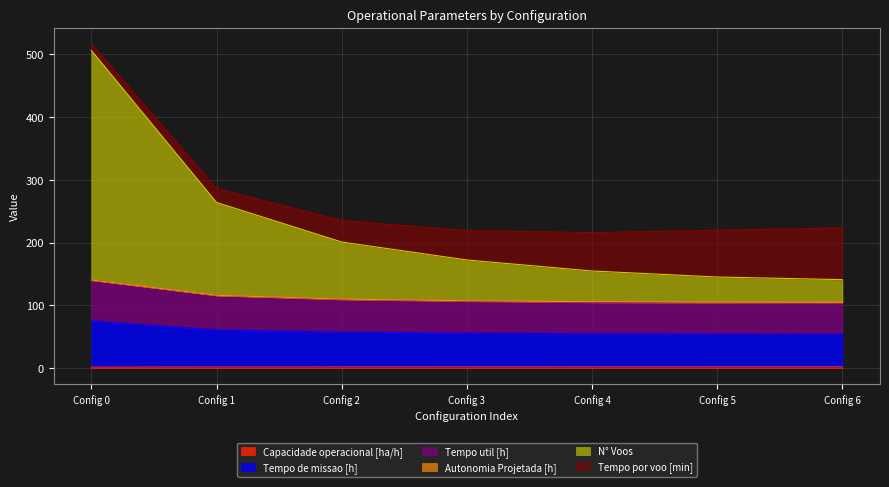

Does the chart have visible grid lines?

Yes